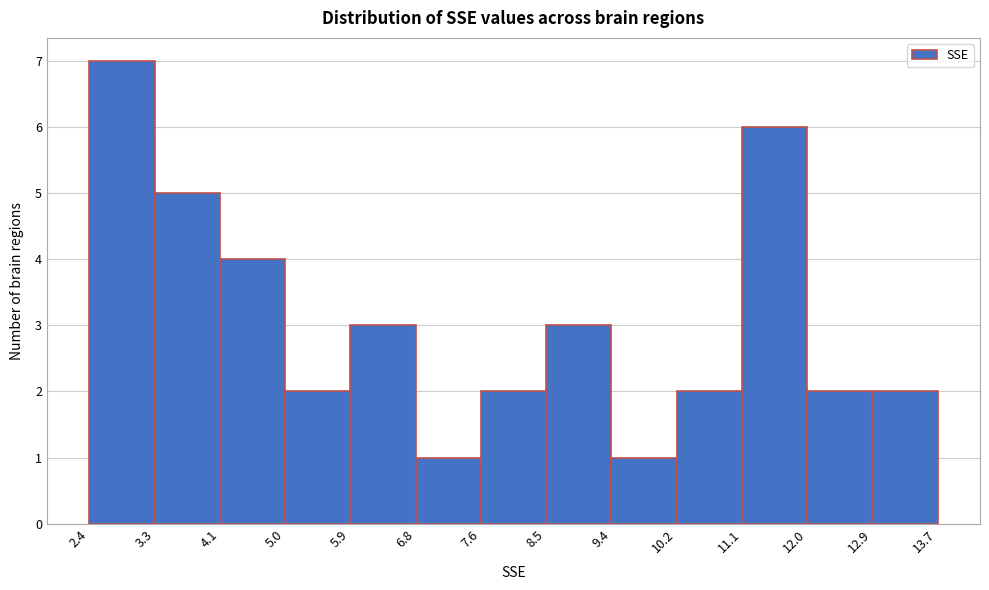

Reading left to right, list every bar in this chart as the range it spans on the x-axis followed by its height. The values are not printed on the chart, so give them approximately, as read against the axis.

2.4 to 3.3: 7
3.3 to 4.1: 5
4.1 to 5.0: 4
5.0 to 5.9: 2
5.9 to 6.8: 3
6.8 to 7.6: 1
7.6 to 8.5: 2
8.5 to 9.4: 3
9.4 to 10.2: 1
10.2 to 11.1: 2
11.1 to 12.0: 6
12.0 to 12.9: 2
12.9 to 13.7: 2